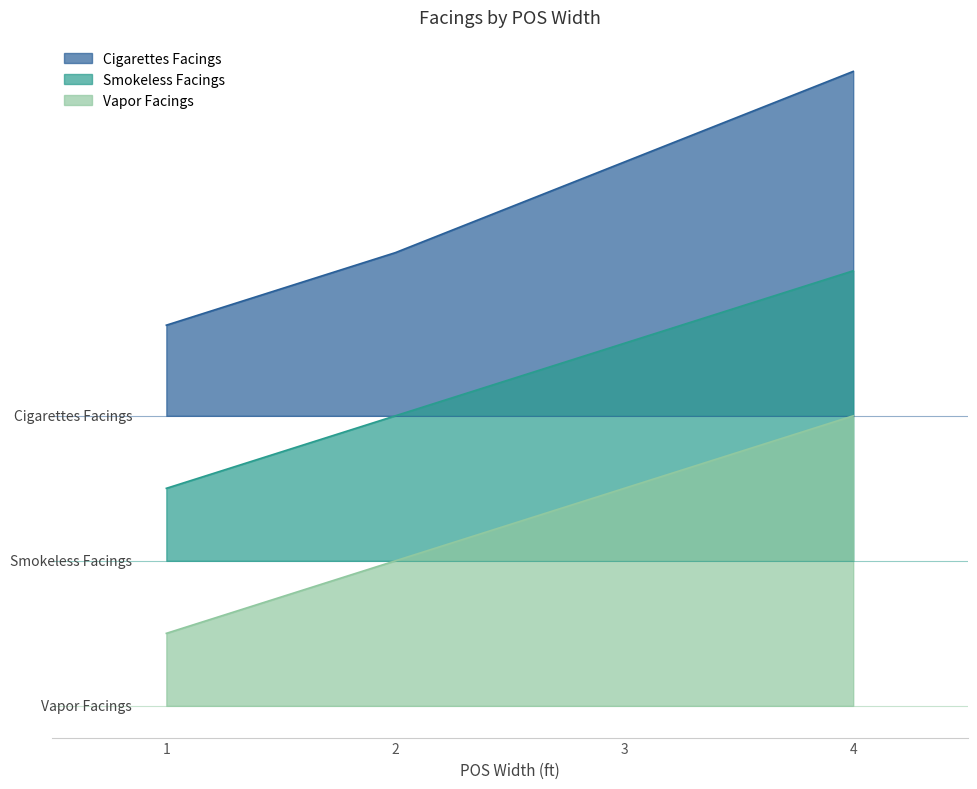

Is the value of Cigarettes Facings at 2 greater than the value of Smokeless Facings at 1?

Yes